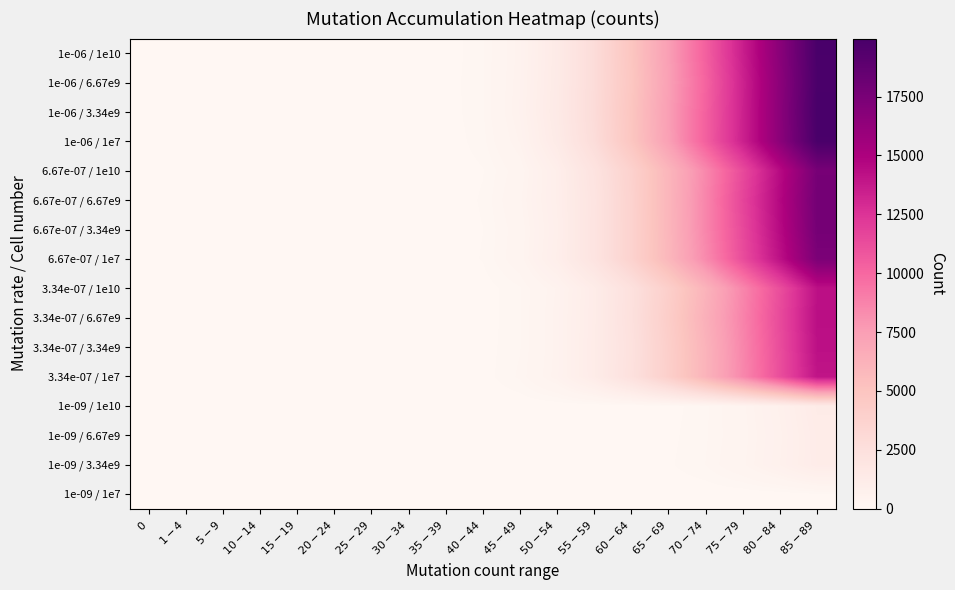

Between $30-34$ and $20-24$, which is larger?

$30-34$